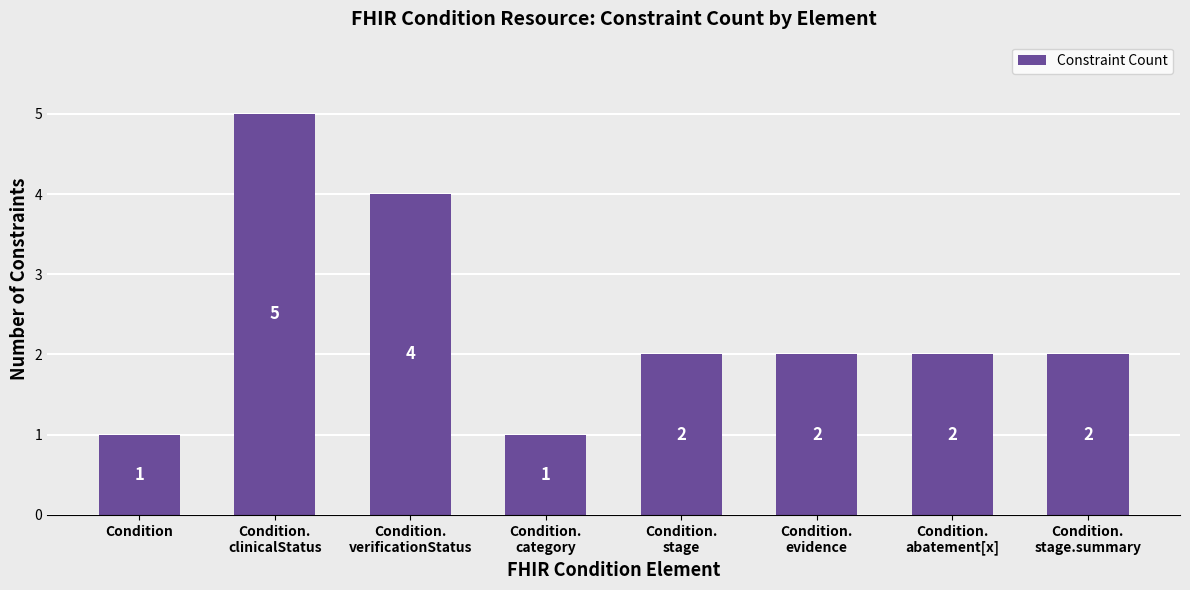

Reading left to right, extract all data points from this chart.

Condition=1	Condition.
clinicalStatus=5	Condition.
verificationStatus=4	Condition.
category=1	Condition.
stage=2	Condition.
evidence=2	Condition.
abatement[x]=2	Condition.
stage.summary=2